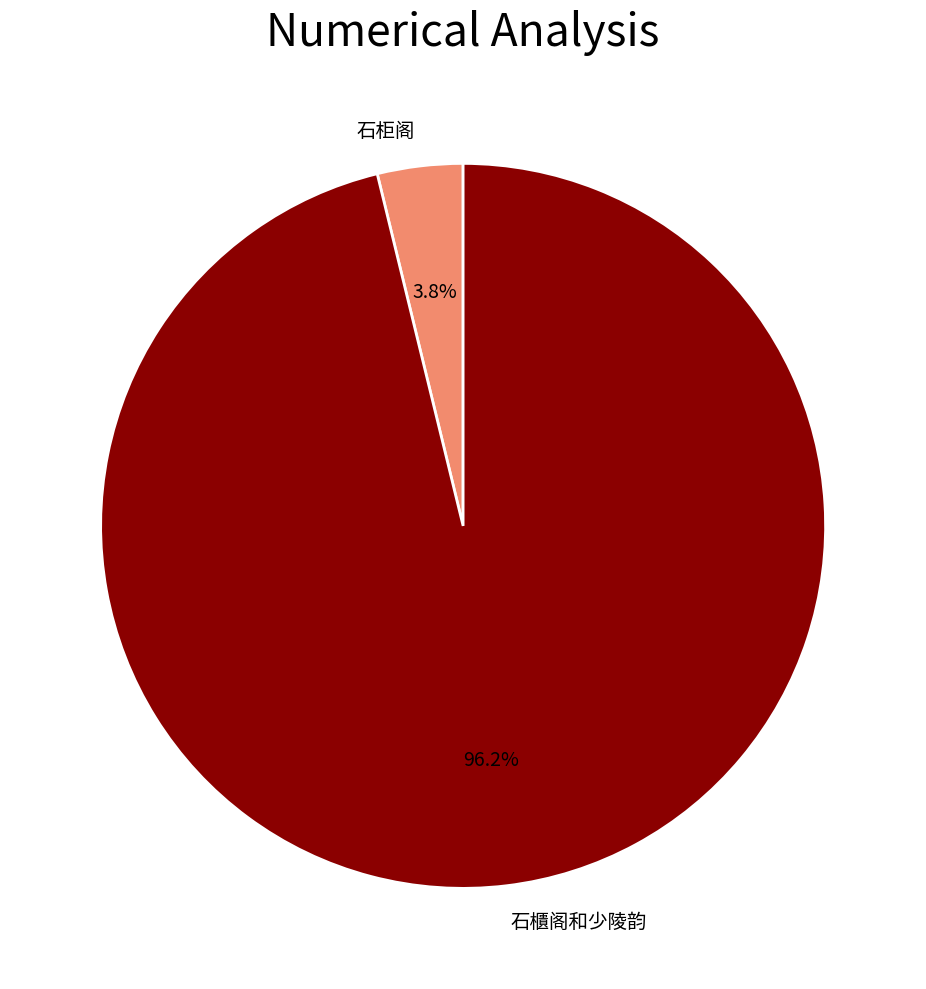

The 石柜阁 slice represents 4% of the pie. True or false?

True